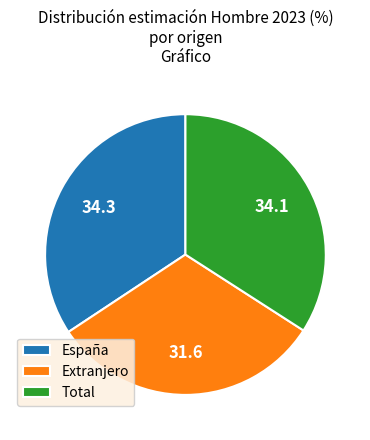

Between Extranjero and España, which is larger?

España